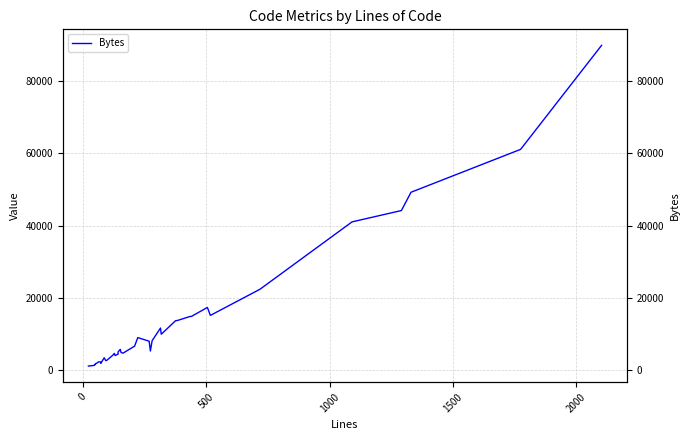

Count the number of categories in the chart.

40